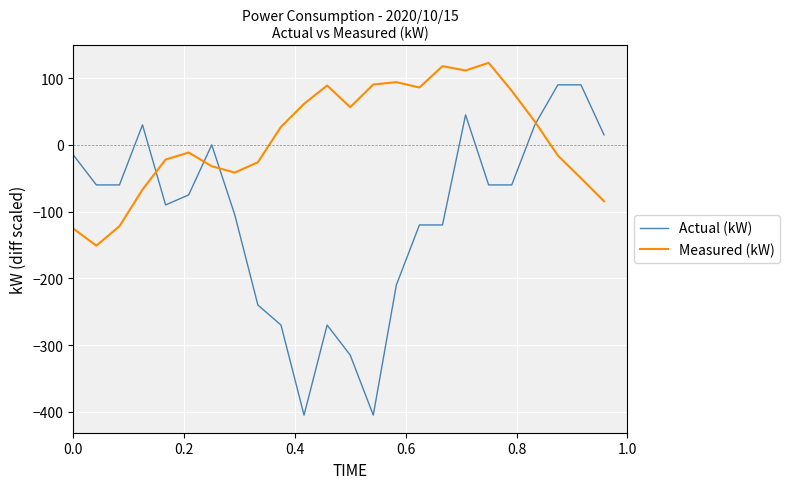

List the series in order of their peak value, lowest first.

Actual (kW), Measured (kW)